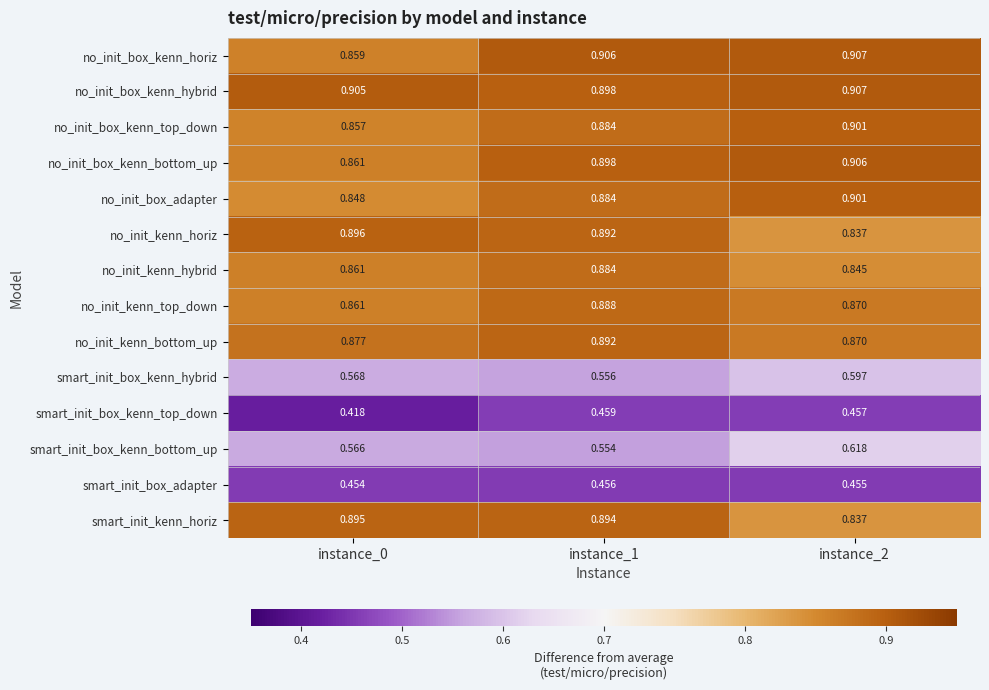

Which series has the largest total across all categories?

no_init_box_kenn_hybrid